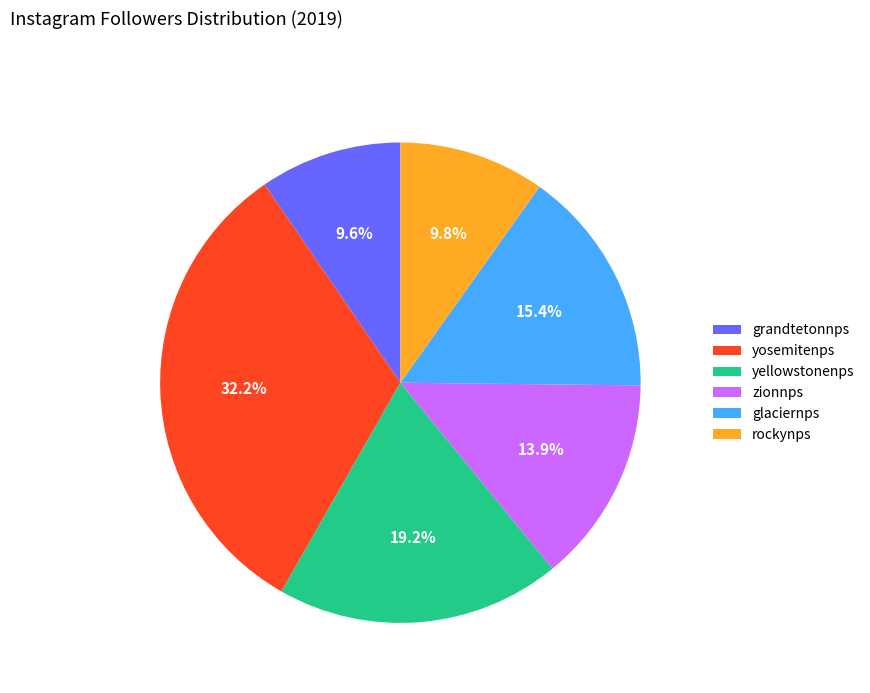

How many slices are in this pie chart?

6